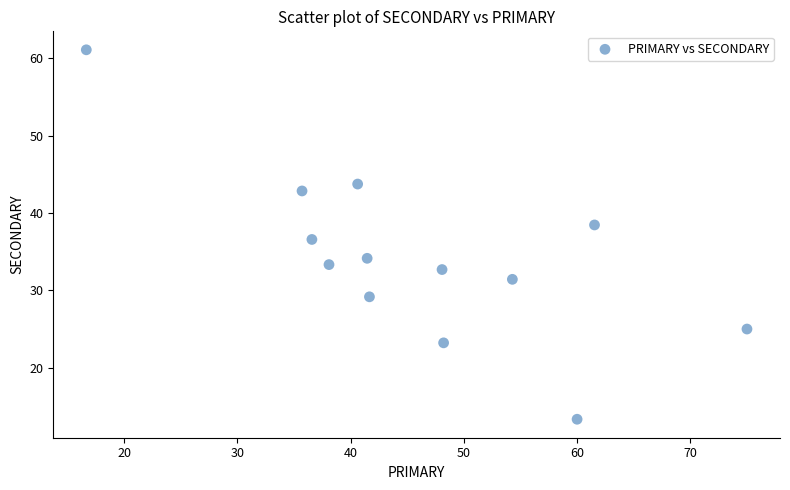

What is the range of Y values (max minus min)?

47.8